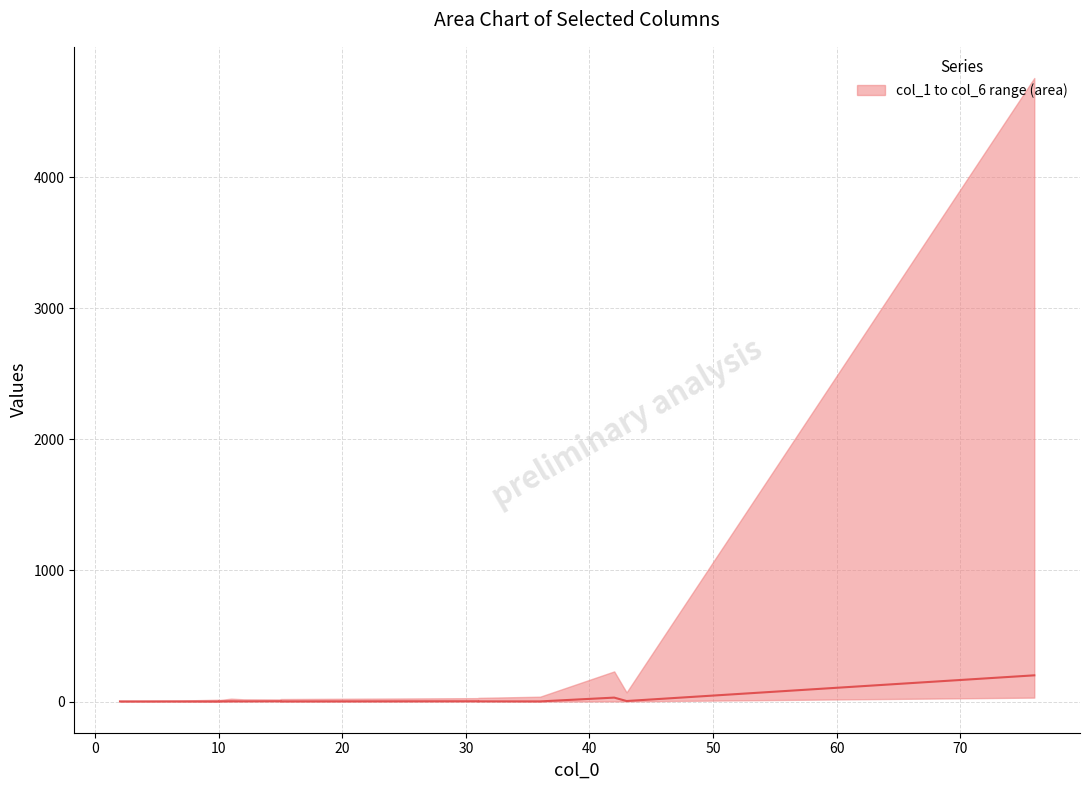

True or false: the data shows 2 at 70.

False